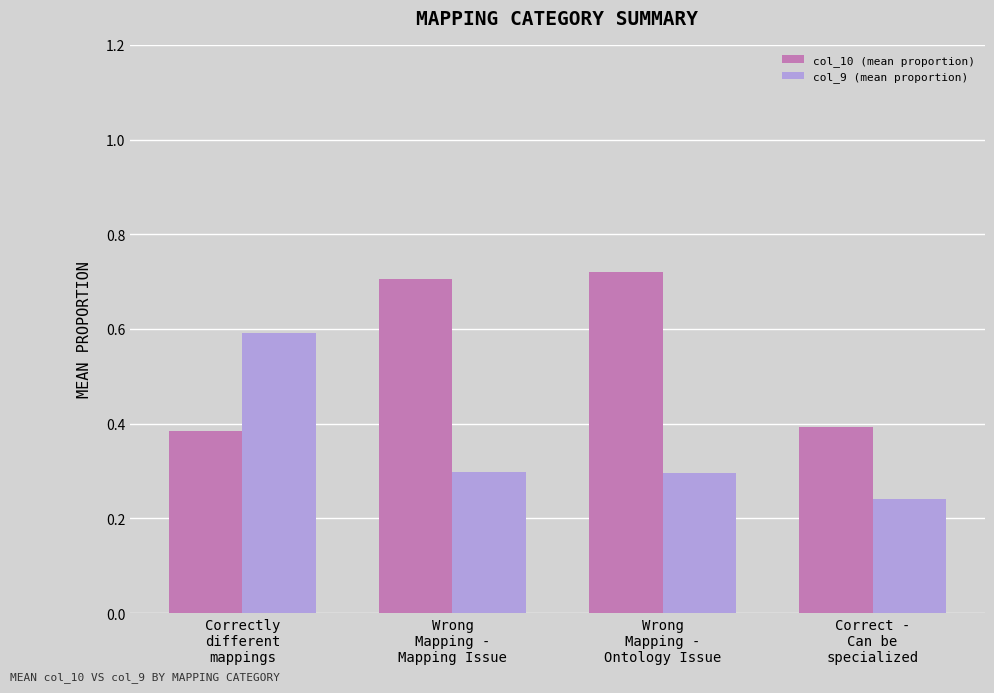

List the series in order of their overall mean, highest first.

col_10 (mean proportion), col_9 (mean proportion)